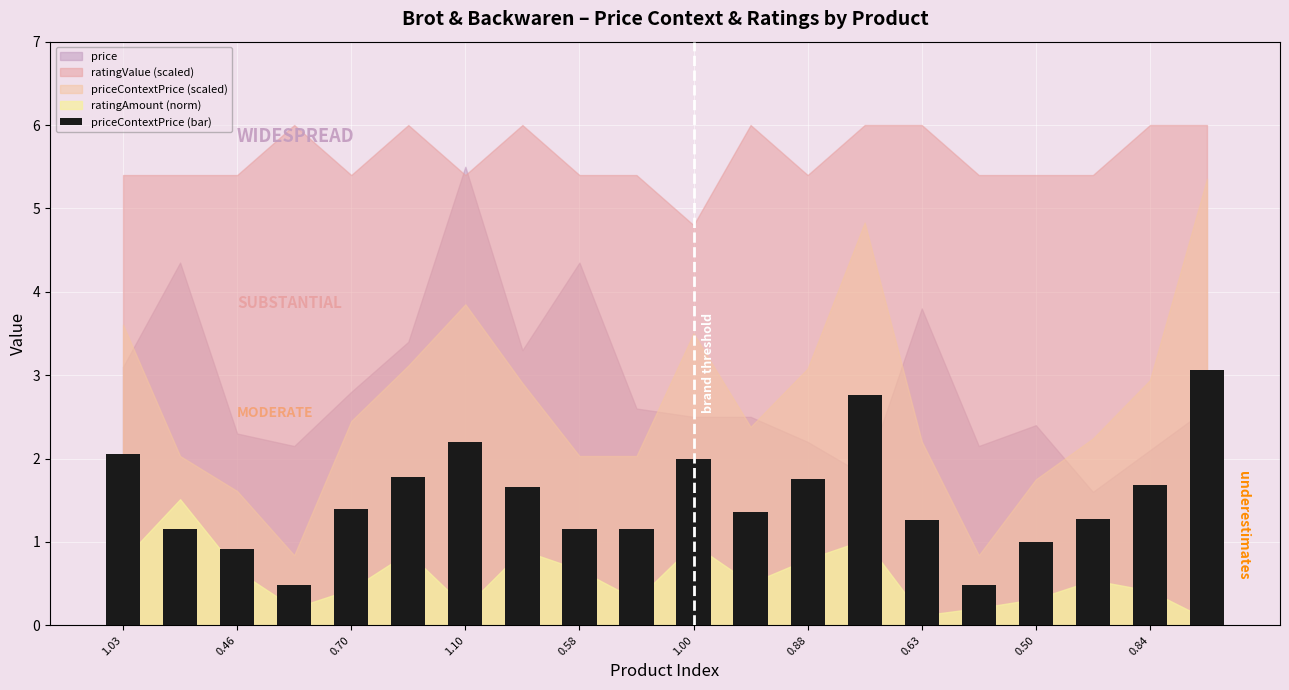

What is the value of the 14th bar from the left?

2.8